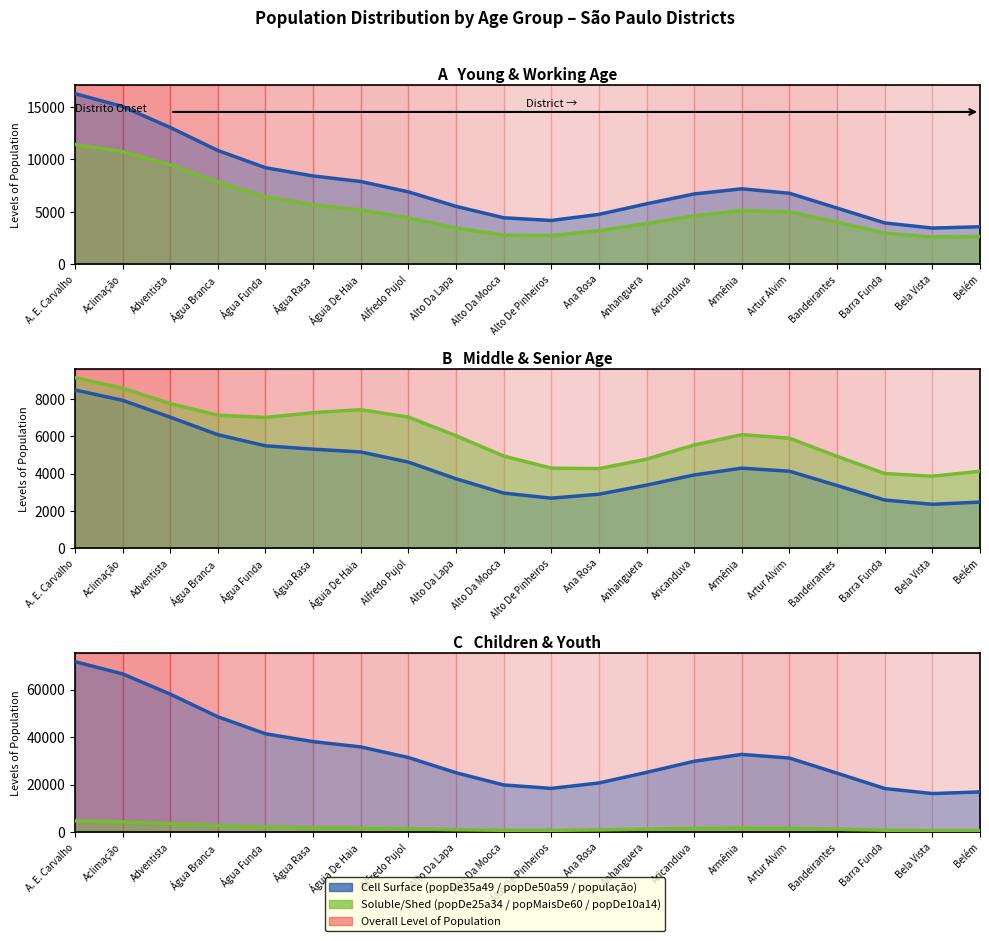

Rank the series by their maximum value, from highest to lowest.

população, popDe35a49, popDe25a34, popMaisDe60, popDe50a59, popDe10a14